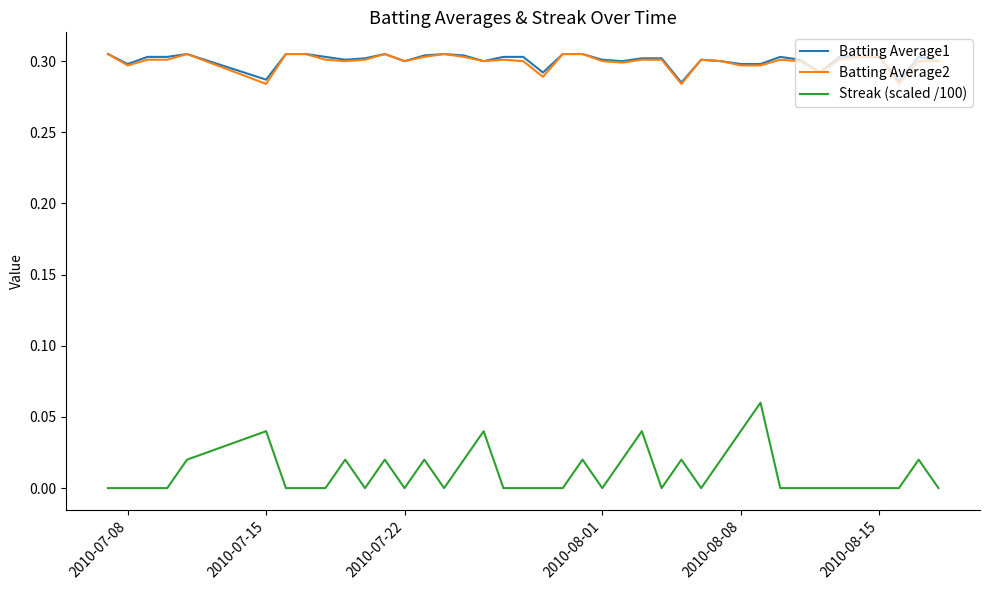

Count the Batting Average1 values in the range 0 to 1.

40